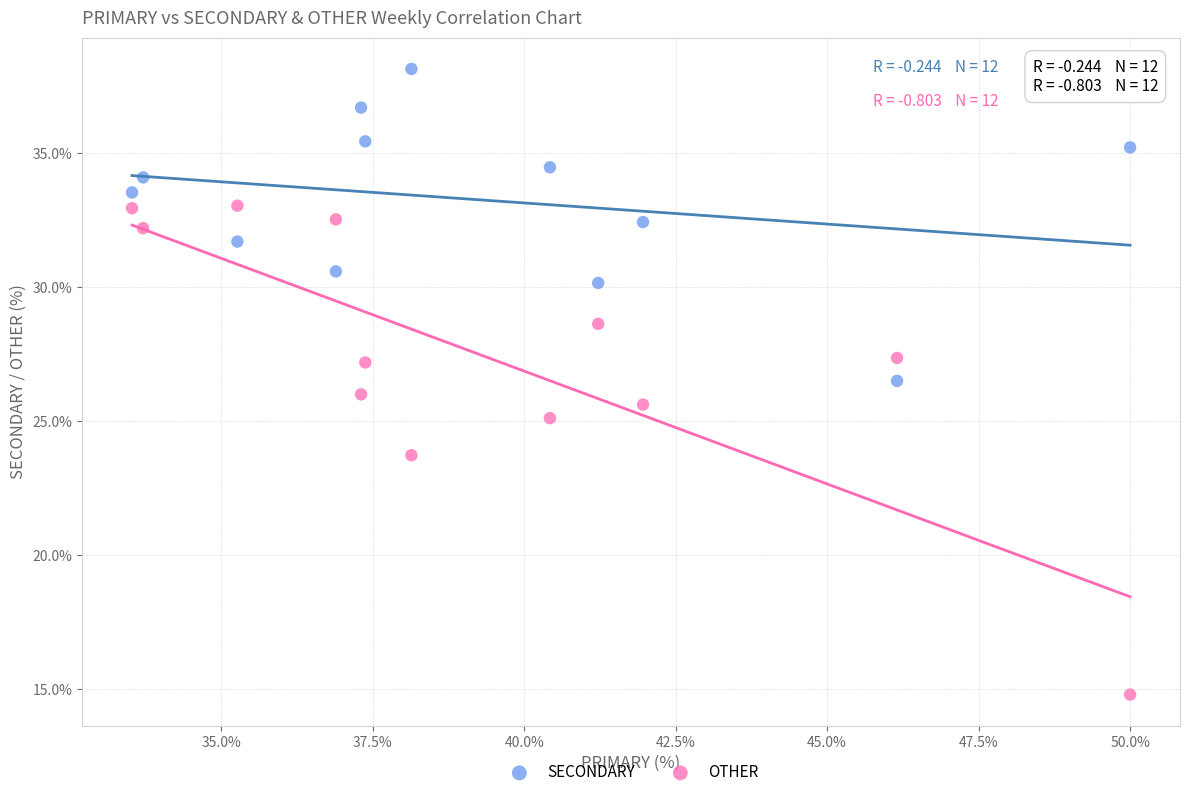

What are all the series names shown in the legend?

SECONDARY, OTHER